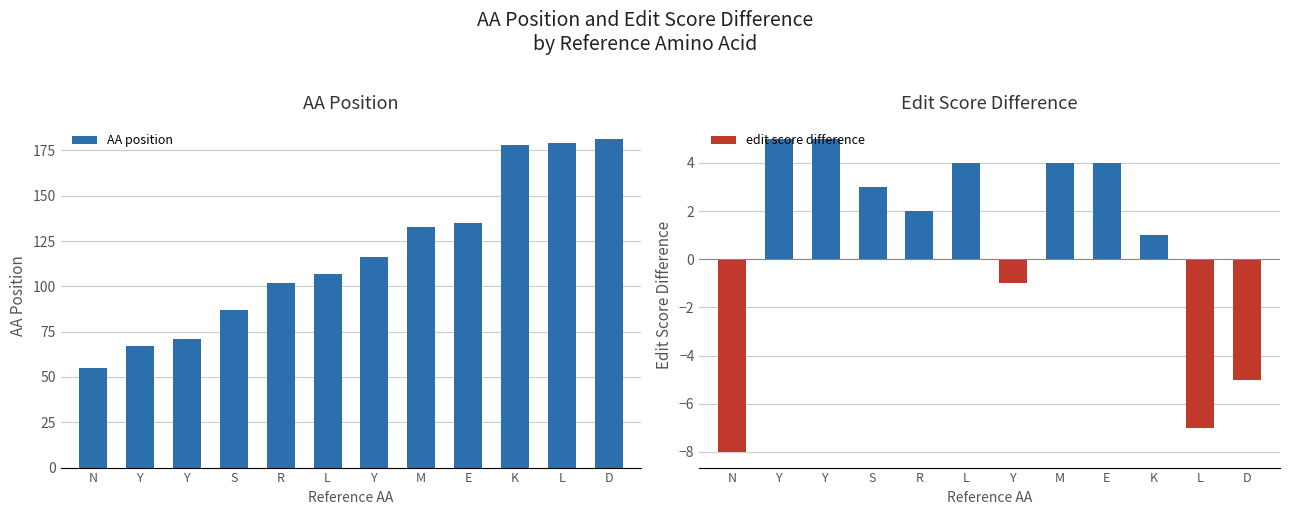

What is the minimum value shown in the chart?

-8